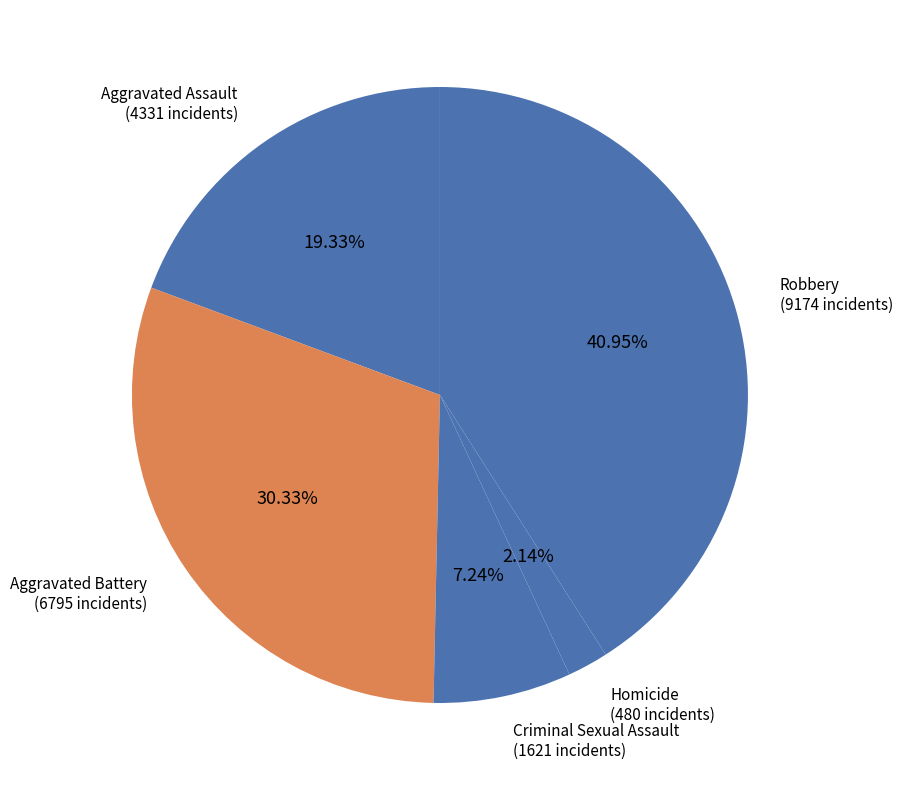

Is there any slice that represents more than half of the pie?

No